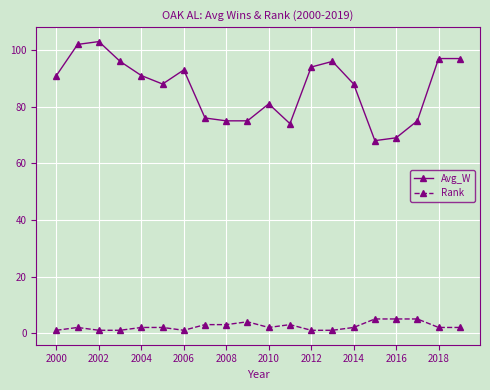

What is the greatest value displayed?

103